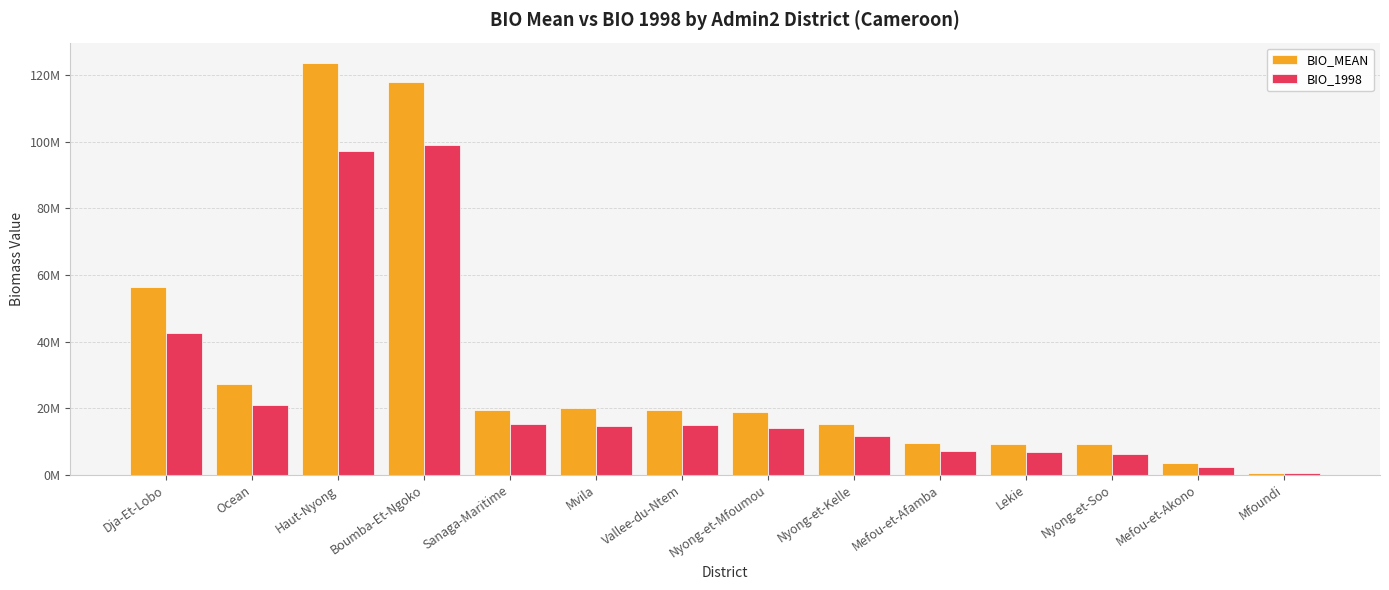

Rank the series by their maximum value, from highest to lowest.

BIO_MEAN, BIO_1998